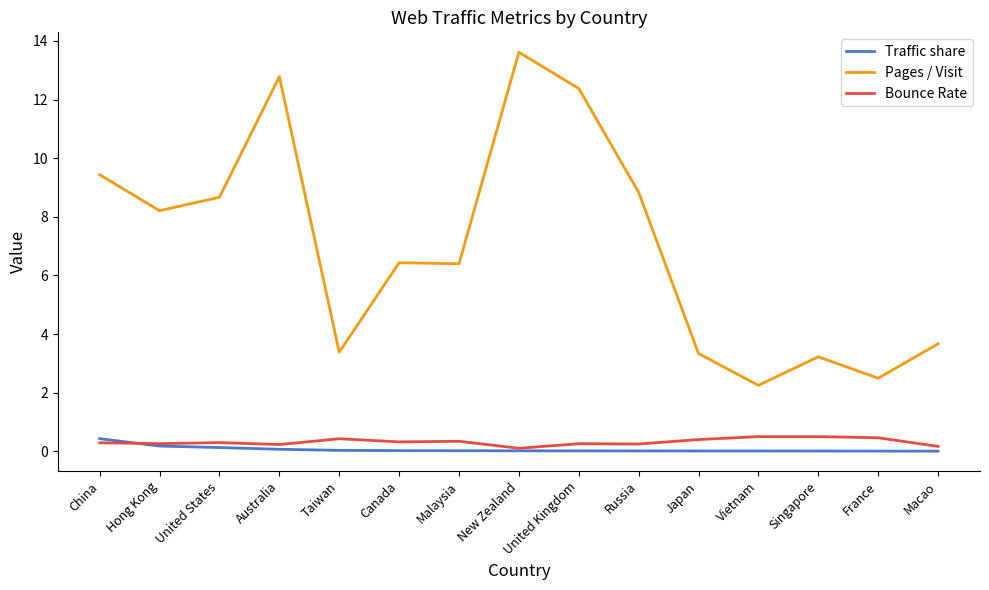

Which series changed the most between China and Malaysia?

Pages / Visit